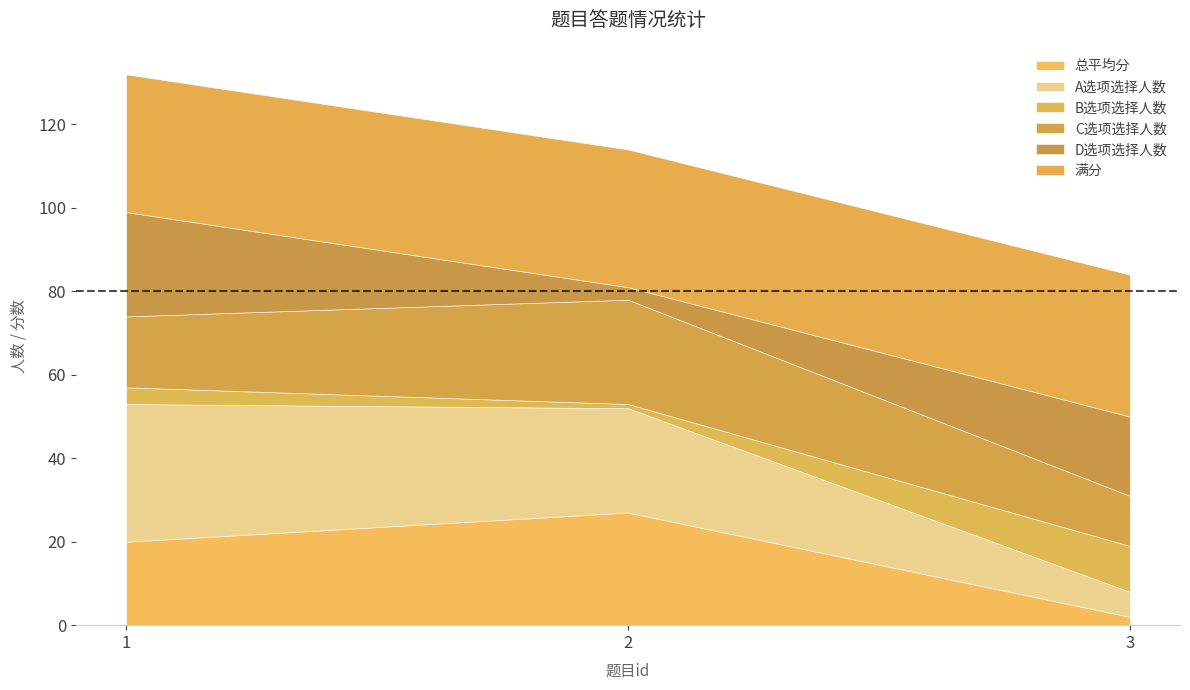

How many data points does each series have?

3